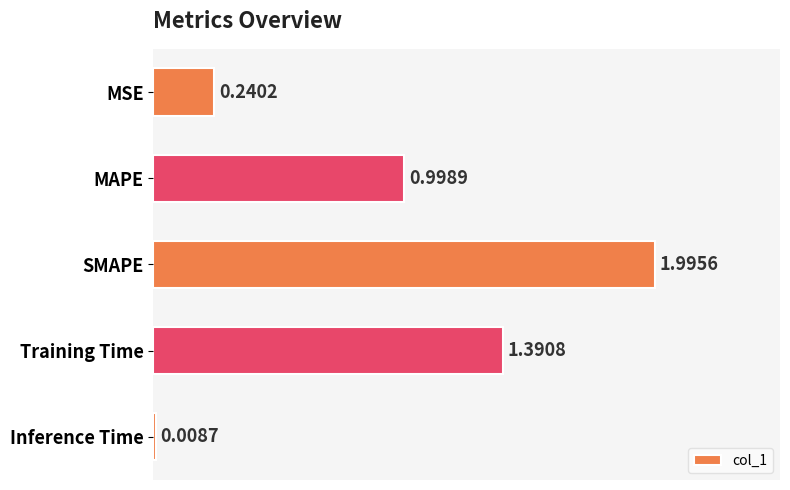

What is the label of the 2nd bar from the top?

MAPE